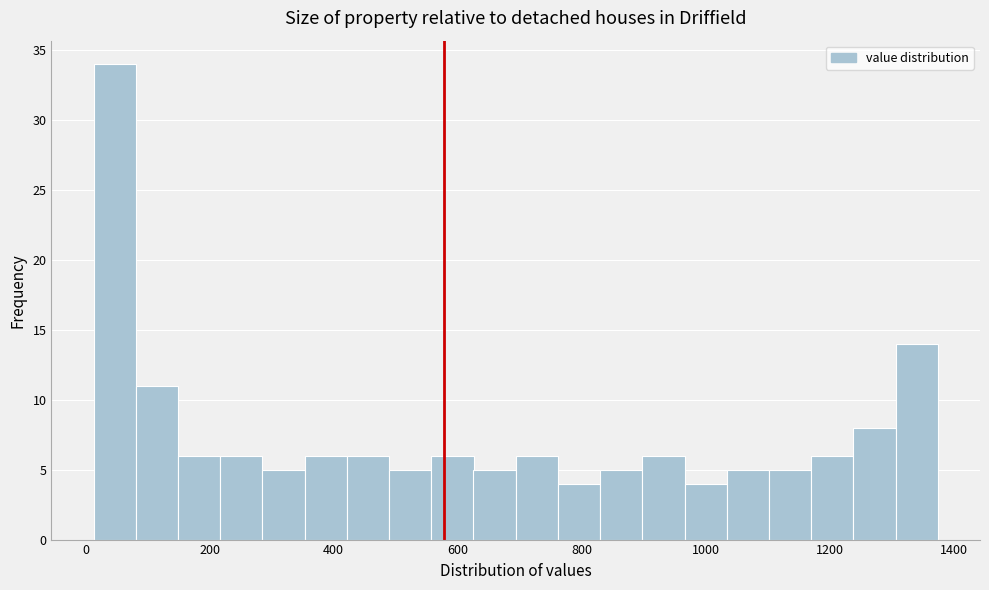

Around what value on the x-axis is the tallest bar? Give the approximate position of its centre, as read against the axis.

40